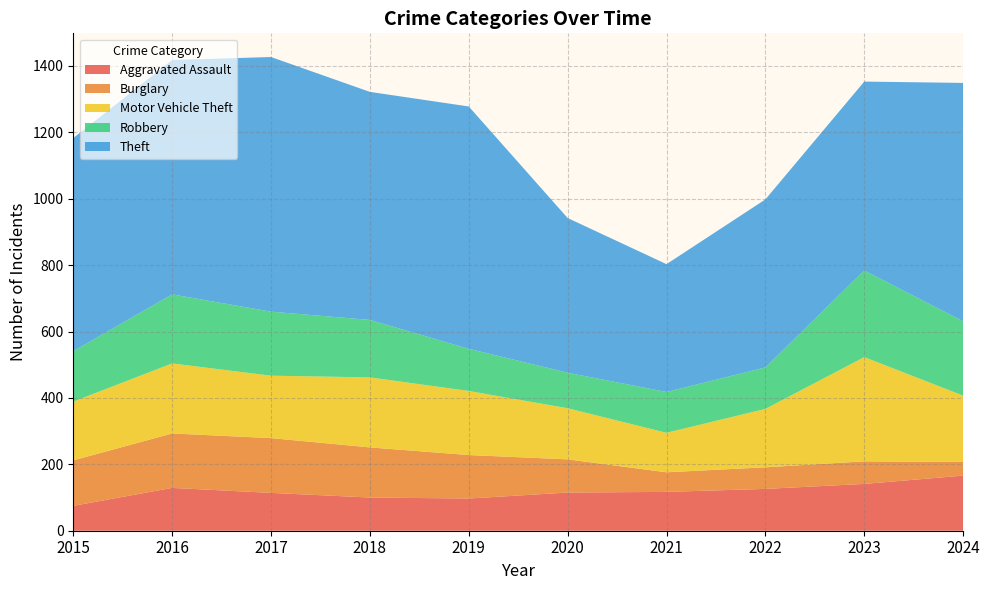

Reading right to left, list all the values displayed in this chart.

Aggravated Assault: 2024=166	2023=141	2022=126	2021=117	2020=115	2019=97	2018=100	2017=114	2016=129	2015=75
Burglary: 2024=41	2023=68	2022=65	2021=59	2020=100	2019=131	2018=151	2017=165	2016=164	2015=137
Motor Vehicle Theft: 2024=200	2023=314	2022=176	2021=119	2020=154	2019=193	2018=211	2017=188	2016=211	2015=177
Robbery: 2024=224	2023=261	2022=125	2021=123	2020=107	2019=127	2018=173	2017=193	2016=208	2015=152
Theft: 2024=718	2023=569	2022=506	2021=385	2020=466	2019=730	2018=687	2017=767	2016=706	2015=642